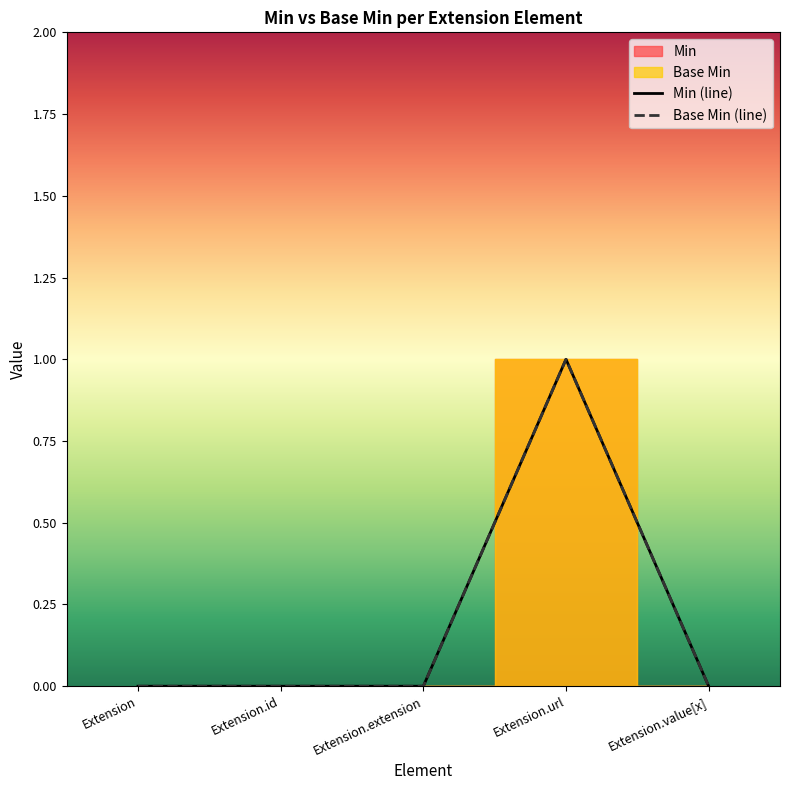

The Base Min (line) series shows 1 at Extension.url. True or false?

True